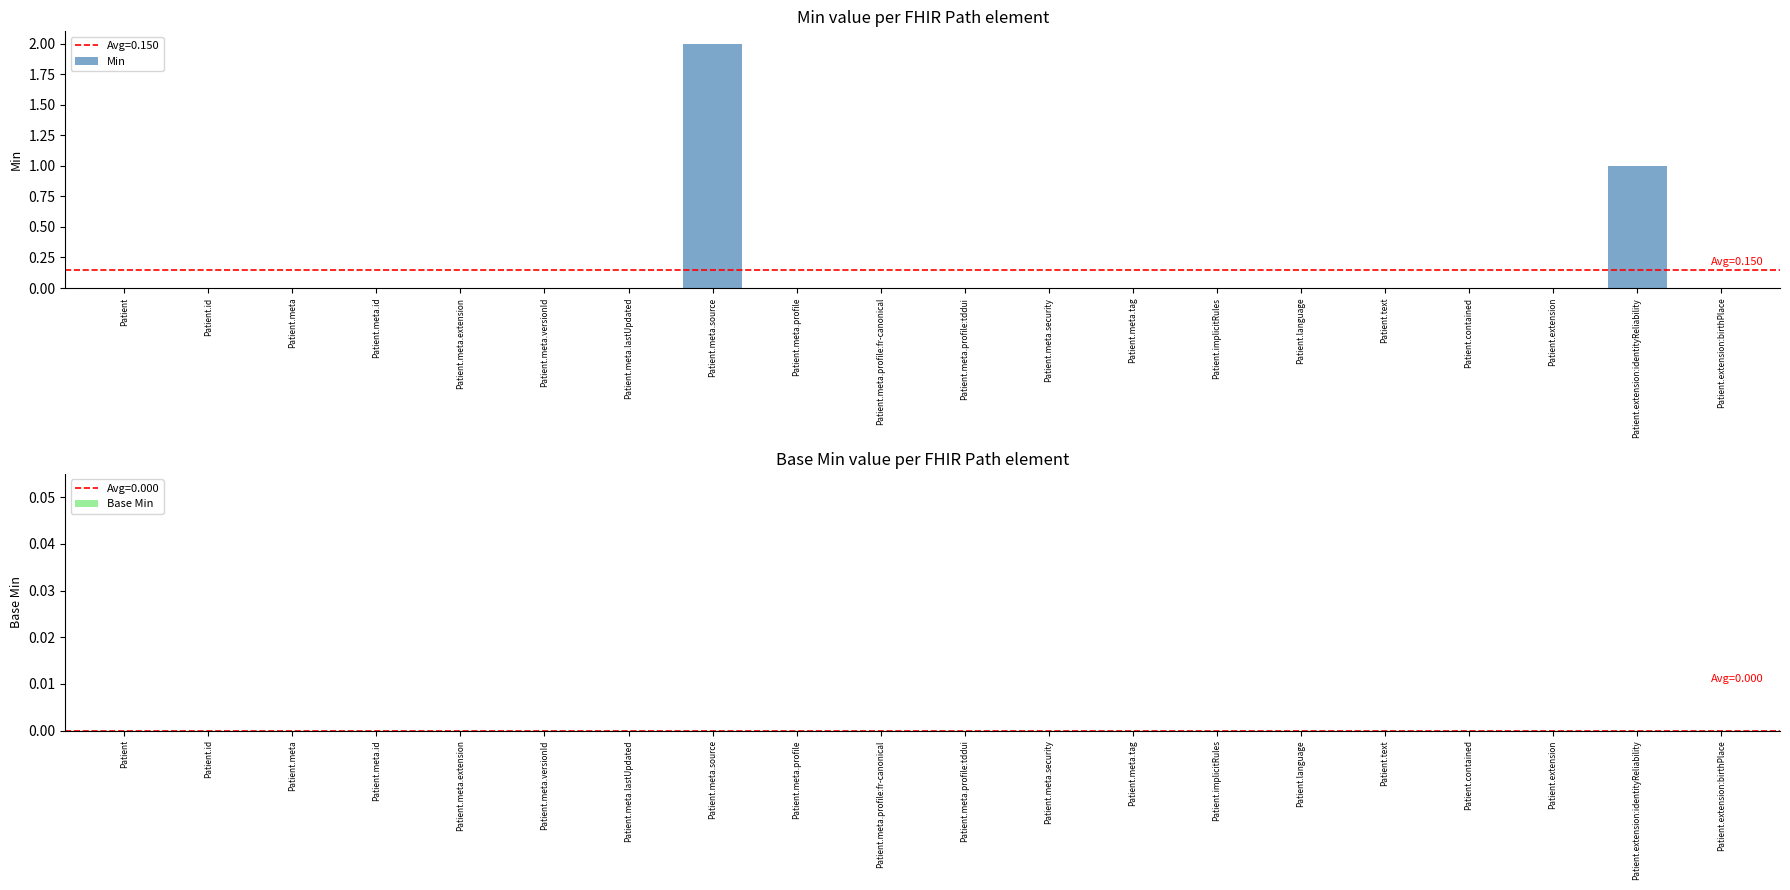

The value at Patient.meta.versionId is 0. True or false?

True